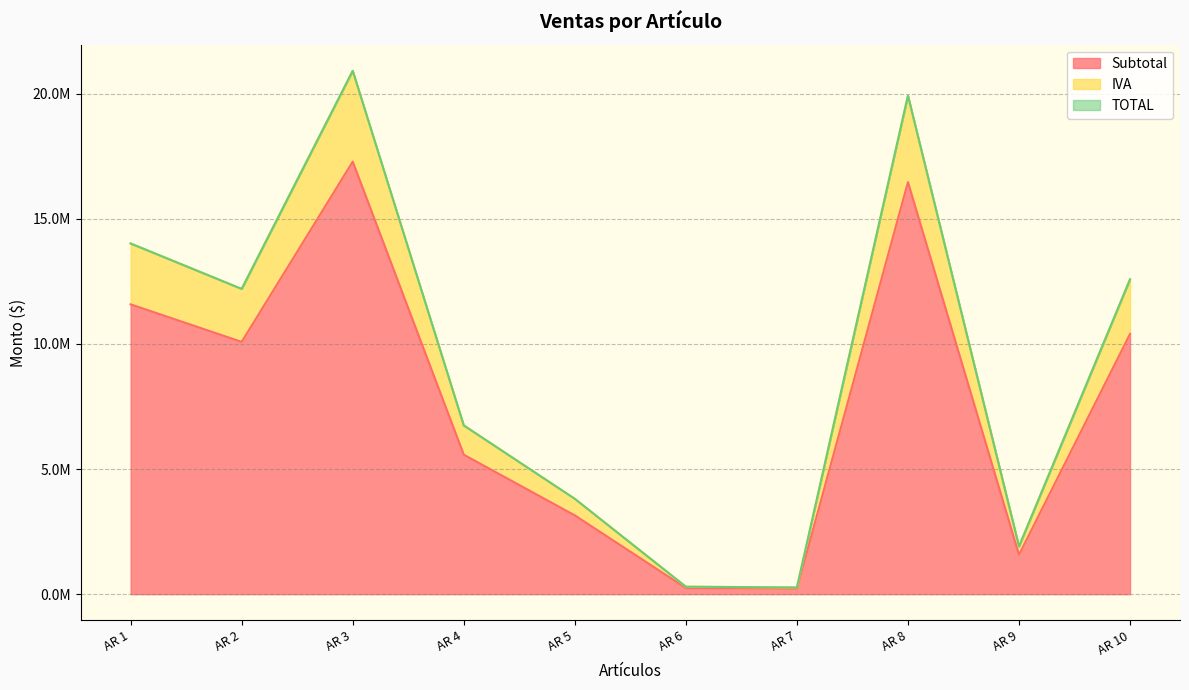

Between AR 2 and AR 7, which series saw the biggest shift?

IVA